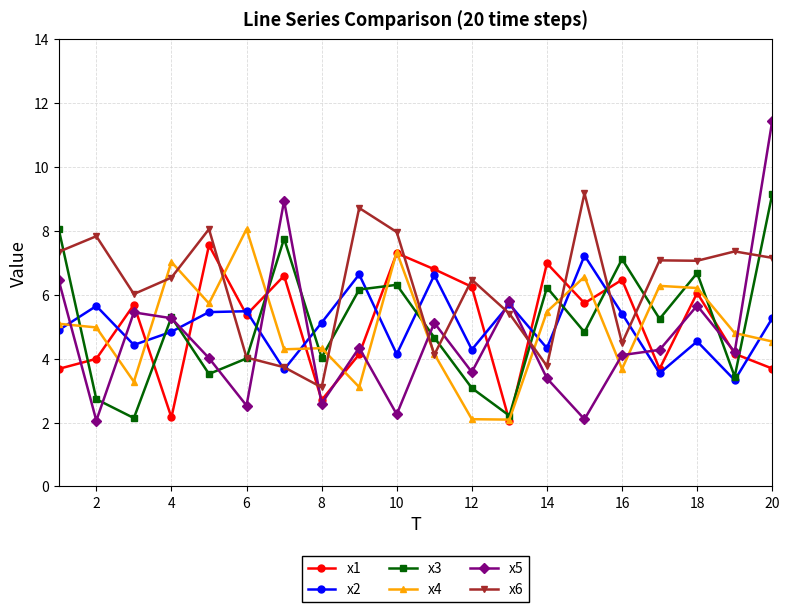

Which series has the largest range (max minus min)?

x5